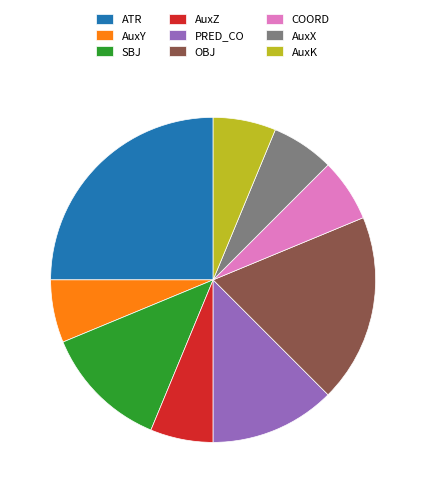

Is it true that AuxY is 6% of the pie?

True